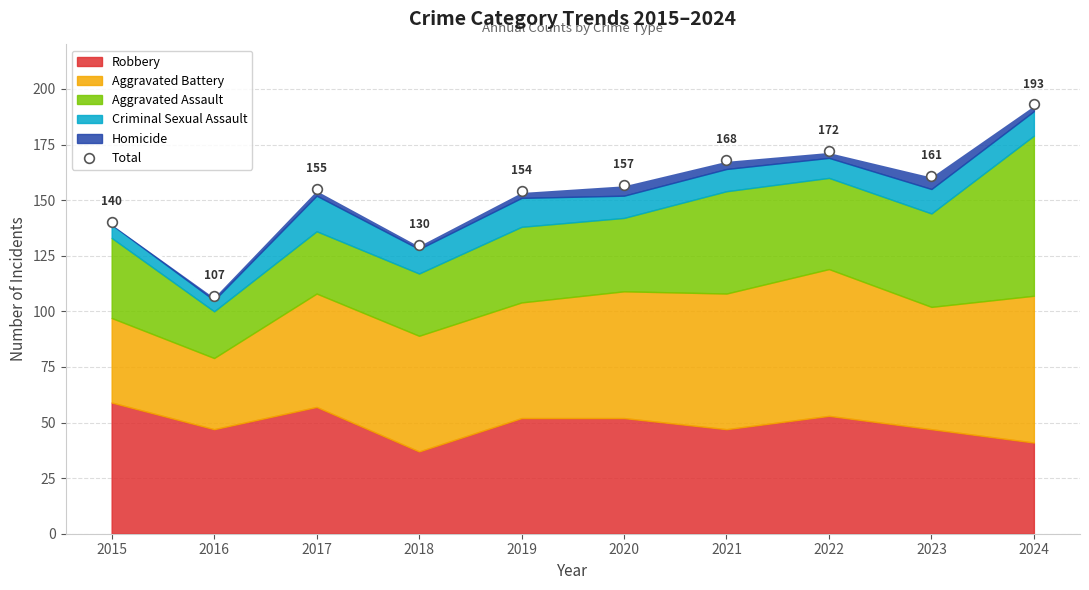

What is the greatest value displayed?

193